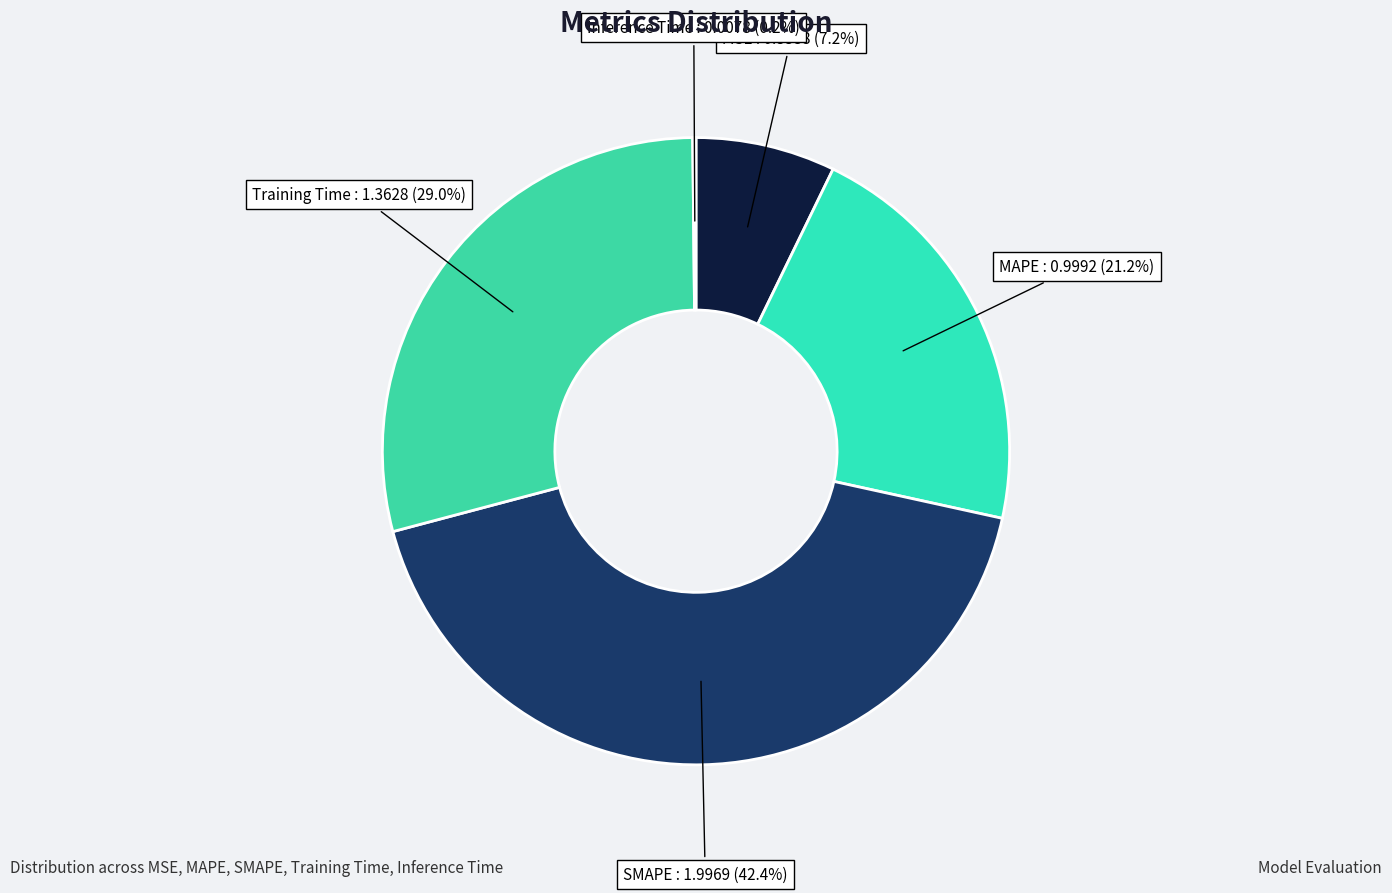

How many slices are in this pie chart?

5